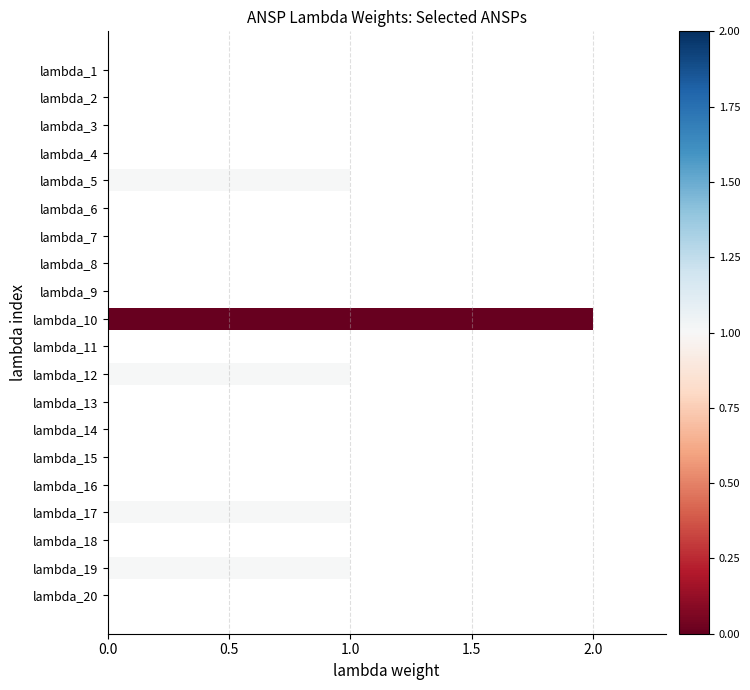

True or false: the data shows -1 at lambda_4.

False